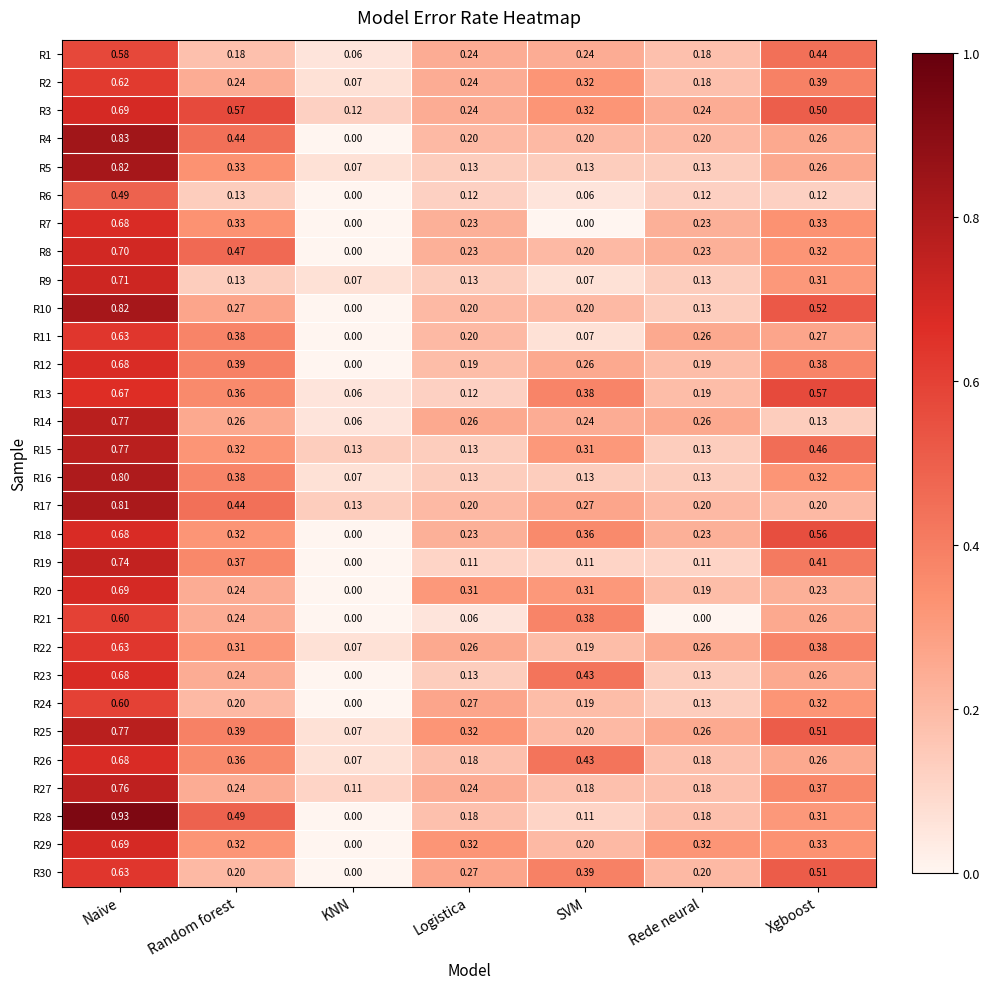

Where is R2 nearest to the value 0?

KNN